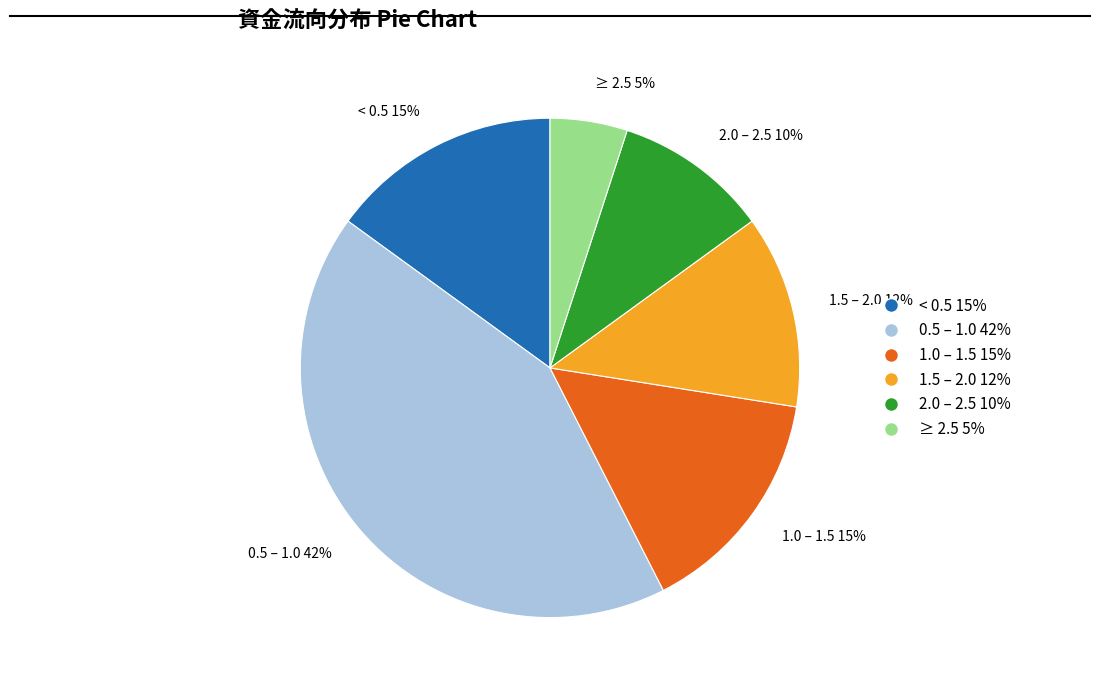

Which slice is the smallest?

≥ 2.5 5%